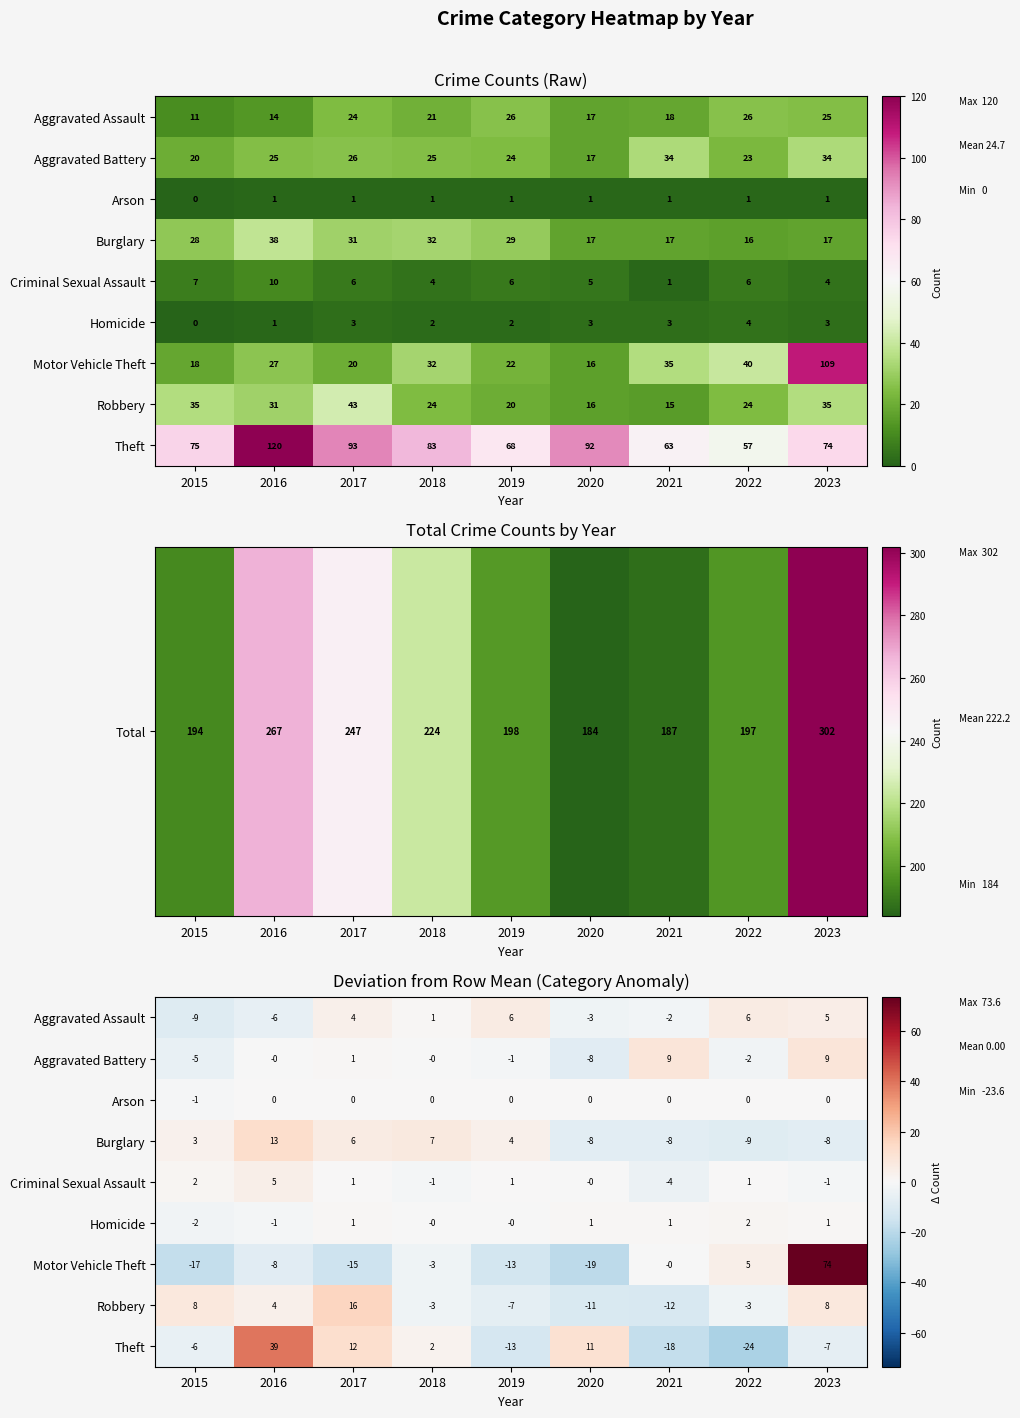

At which label does Motor Vehicle Theft first exceed -8?

2018